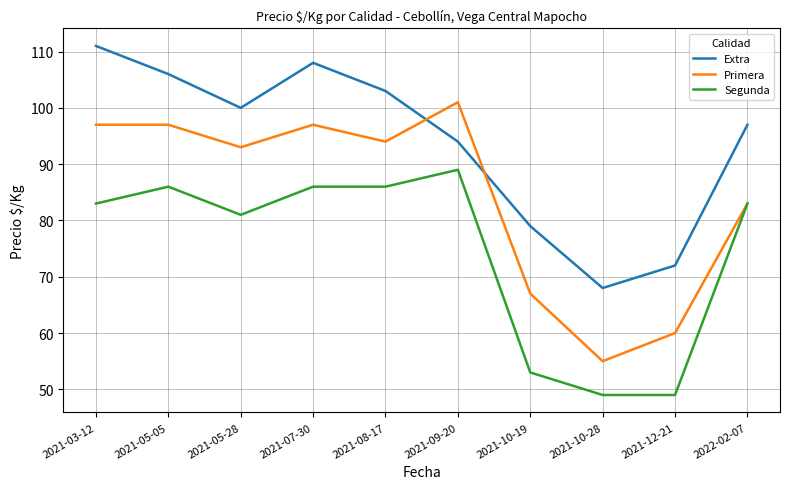

What value does the Extra series have at 2021-08-17, to the nearest 10?

100